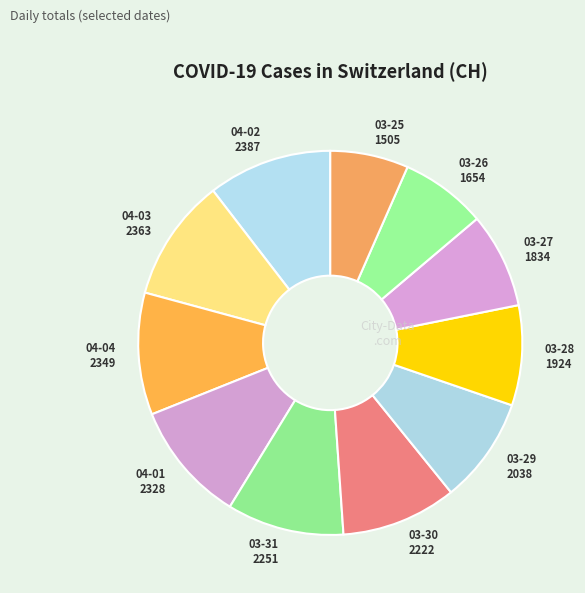

What is the smallest slice in the pie chart?

03-25 1505